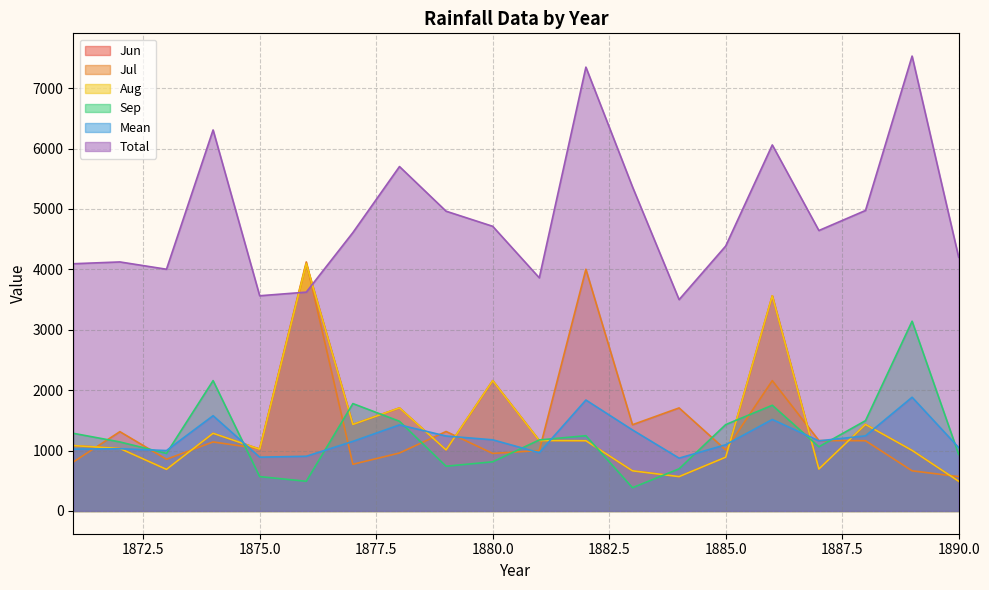

Which series has the largest total across all categories?

Total